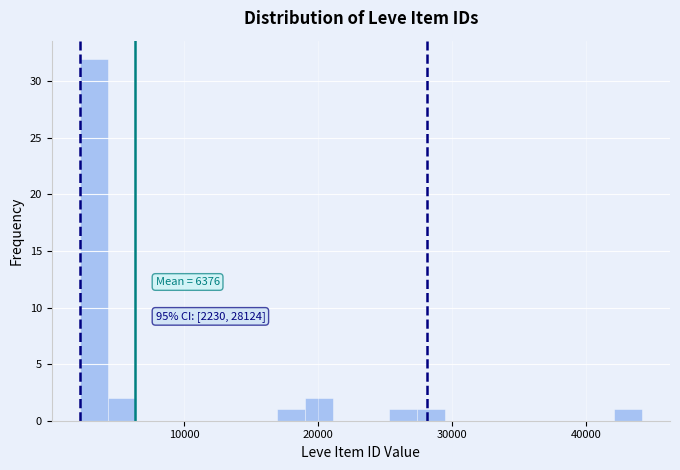

Around what value on the x-axis is the tallest bar? Give the approximate position of its centre, as read against the axis.

3000